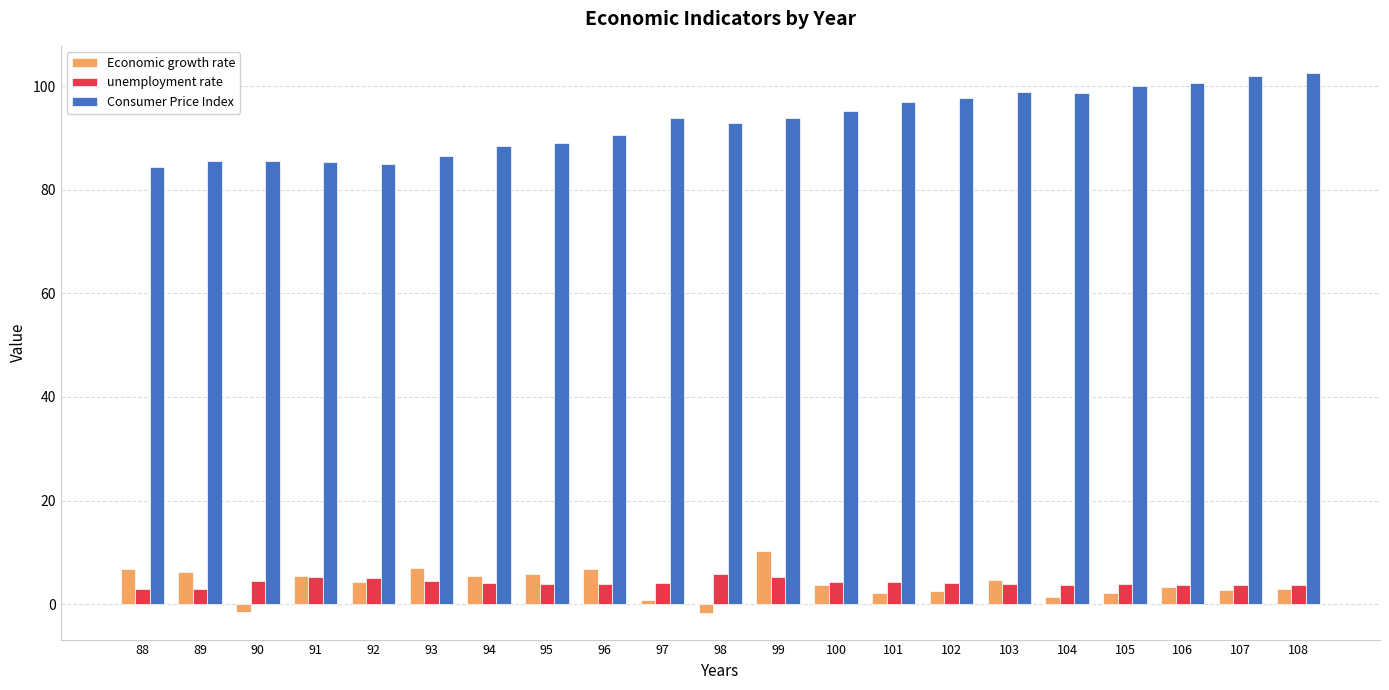

Is the value of Consumer Price Index at 105 greater than the value of unemployment rate at 95?

Yes